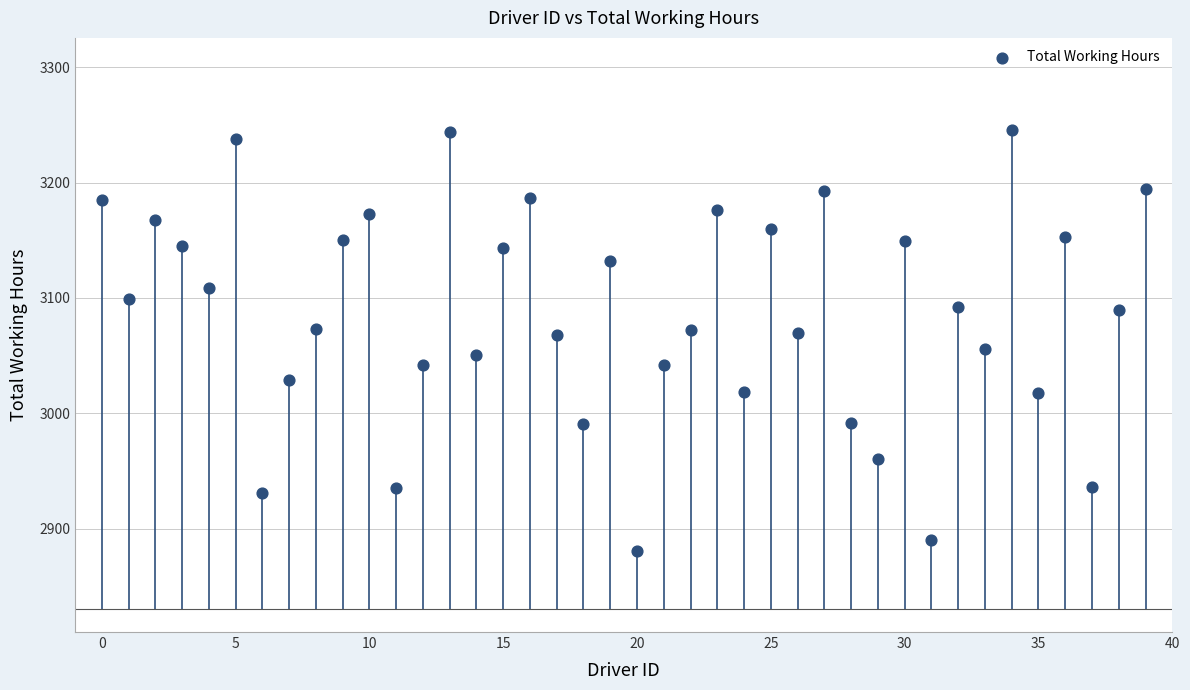

What is the range of Y values (max minus min)?

365.1